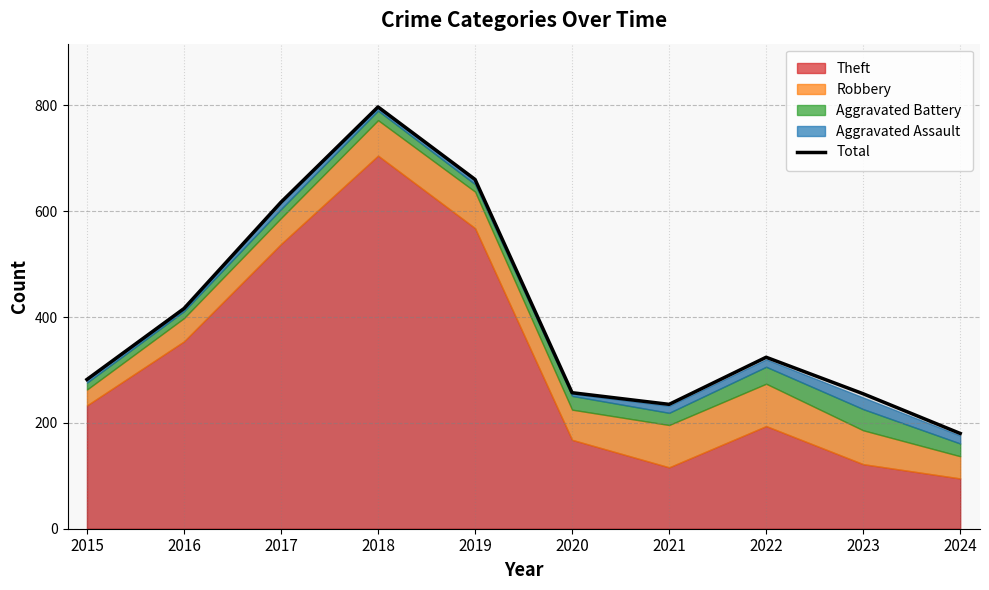

What is the sum of the values at 2023 and 2022?

579